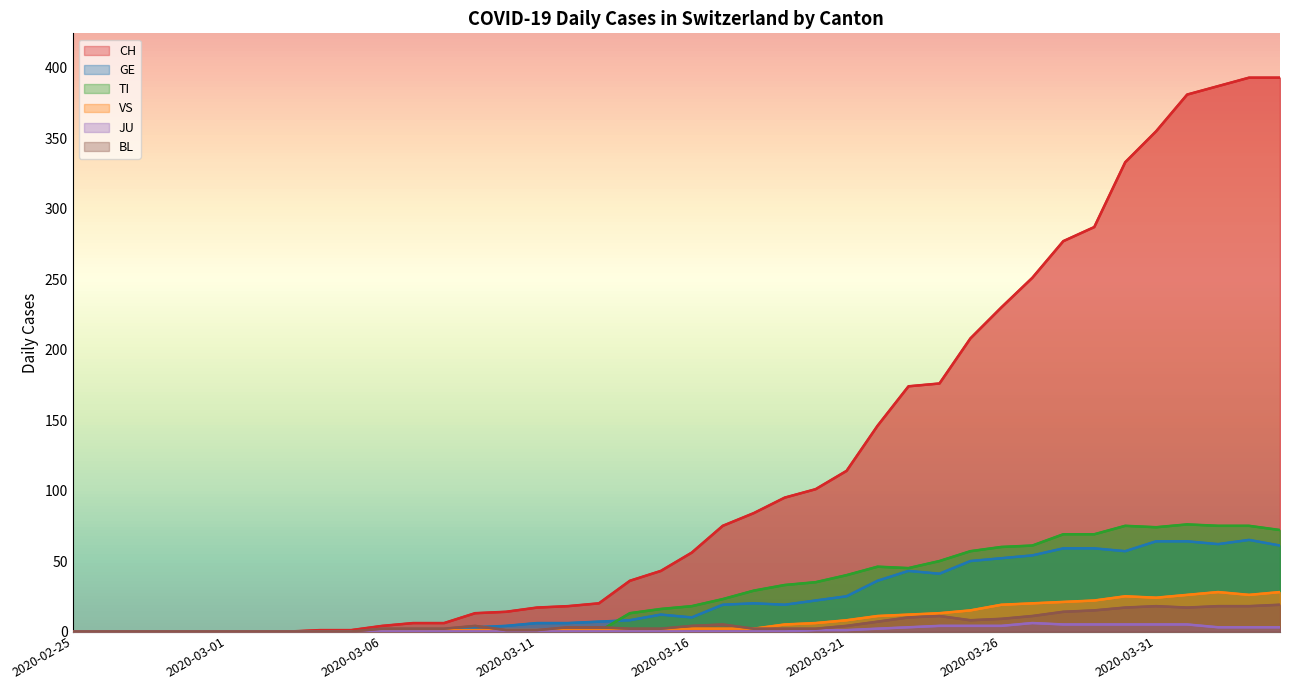

True or false: CH has a value of 287 at 2020-03-29.

True